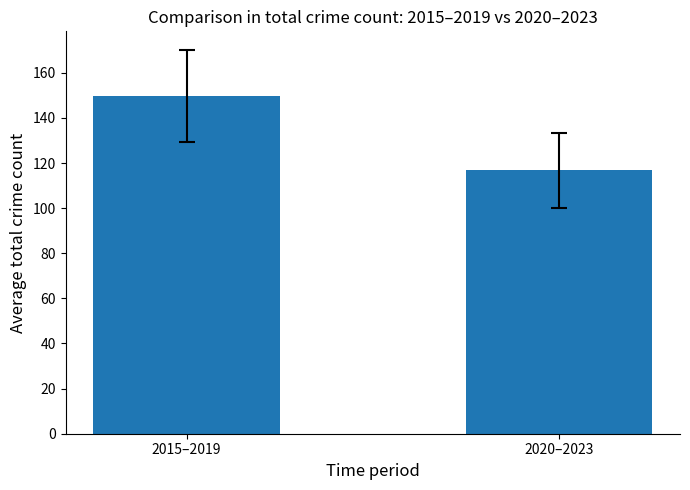

What is the greatest value displayed?

149.6